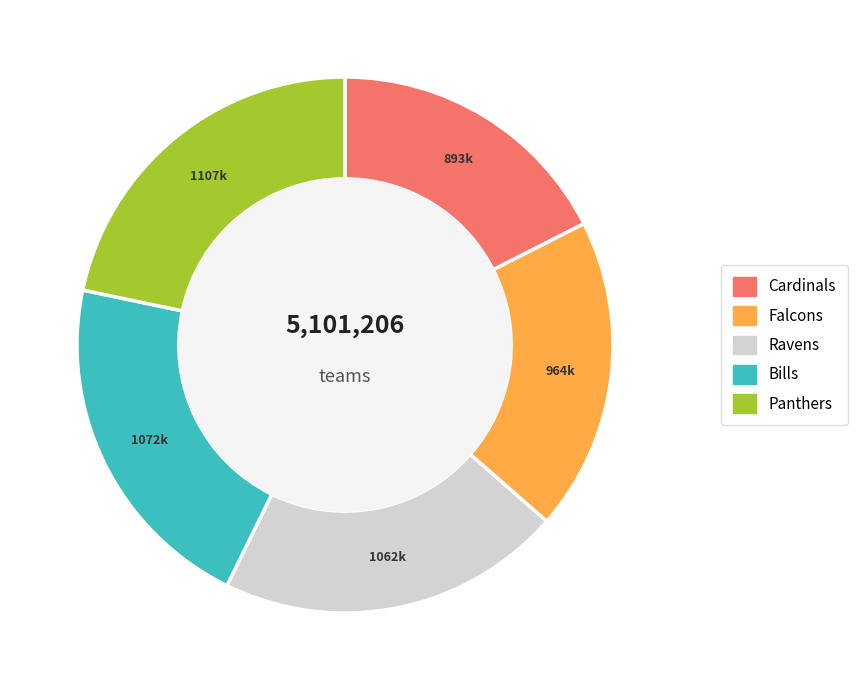

Between Falcons and Panthers, which is larger?

Panthers